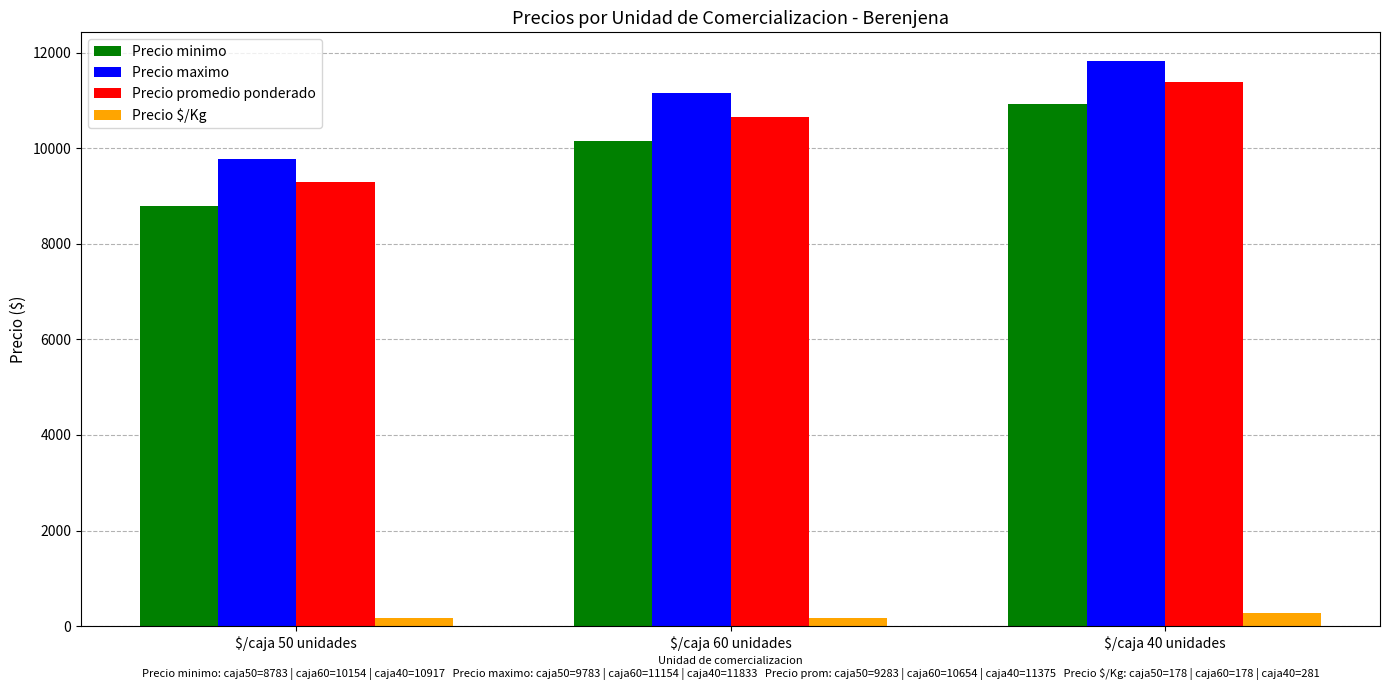

At which category is the sum across all series the highest?

$/caja 40 unidades